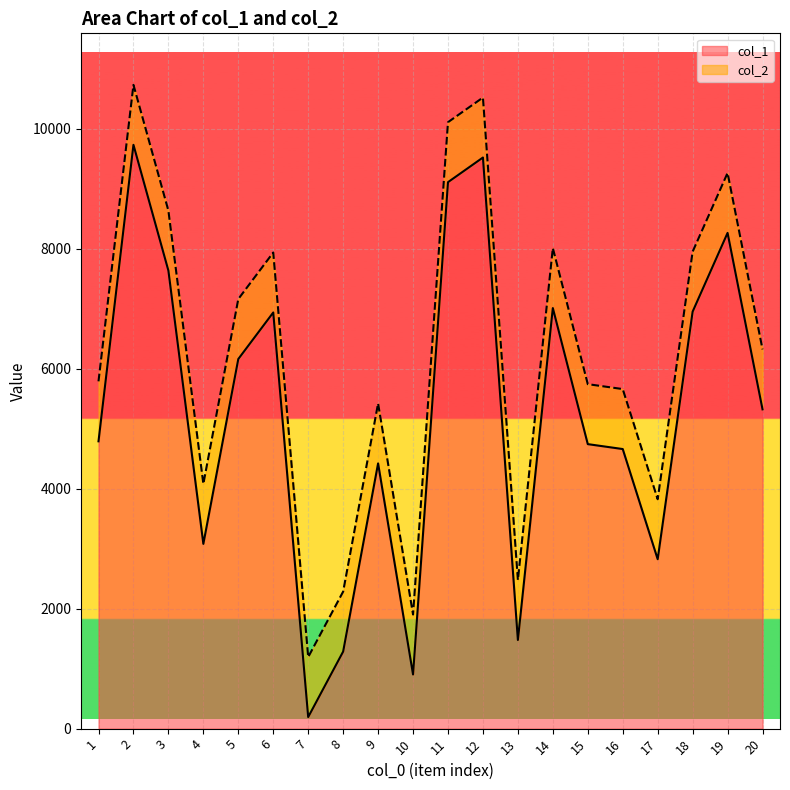

Which category has the highest value in the col_2 series?

2